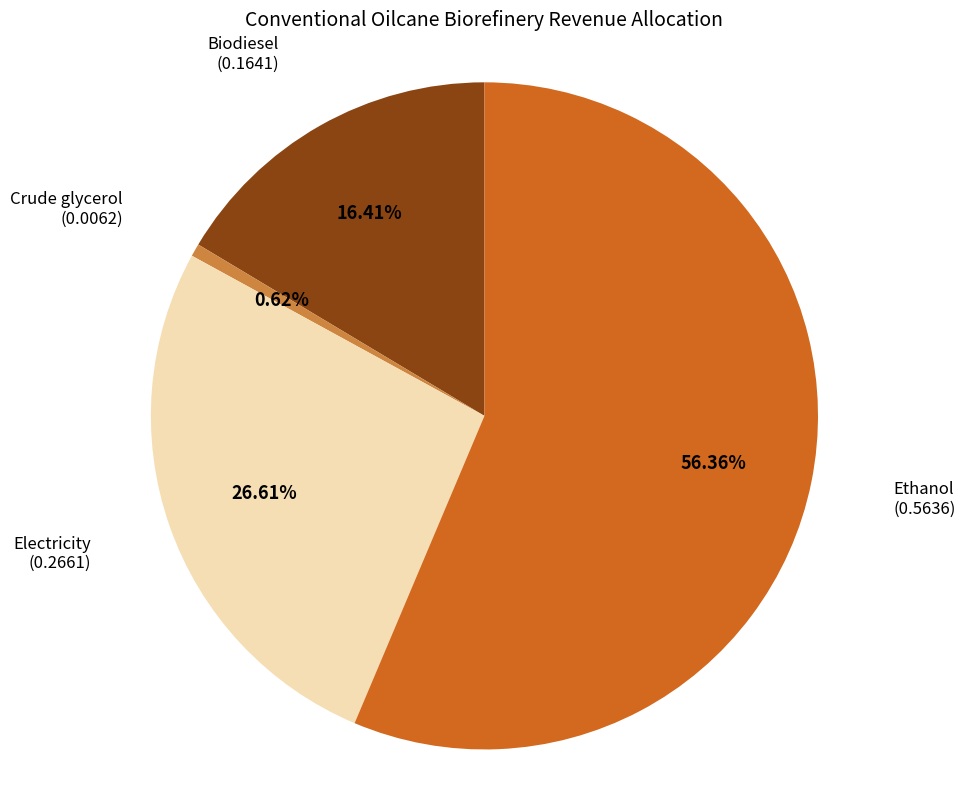

To the nearest percent, what portion does Crude glycerol represent?

1%